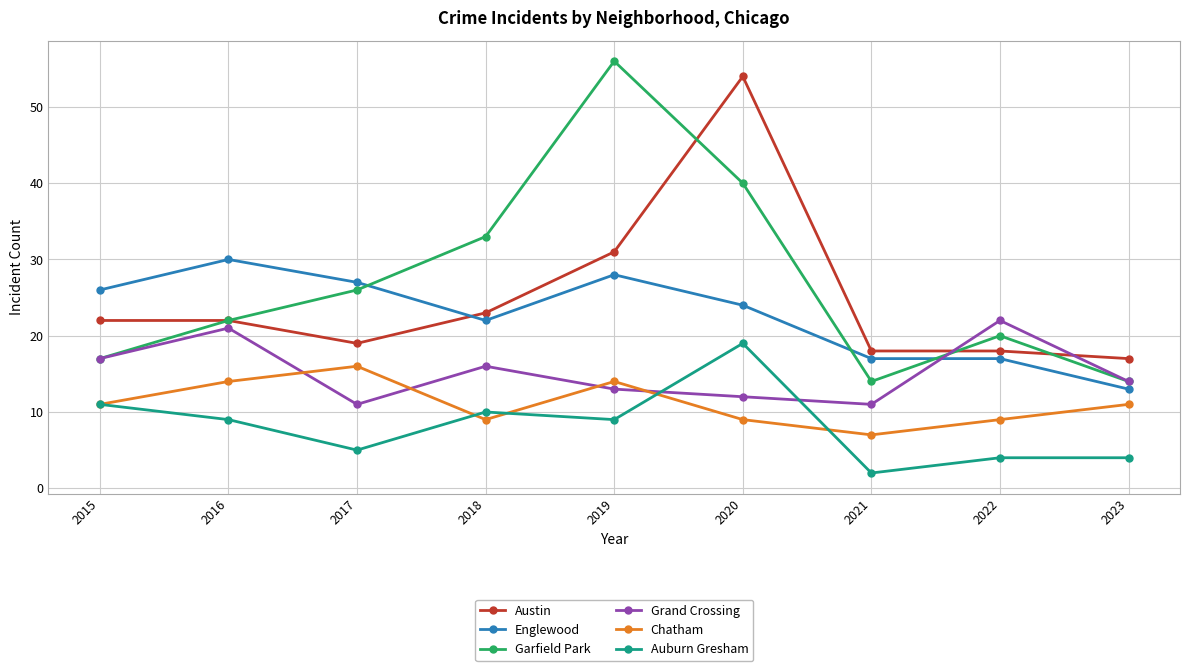

What is the difference between the second highest and minimum values in the Garfield Park series?

26